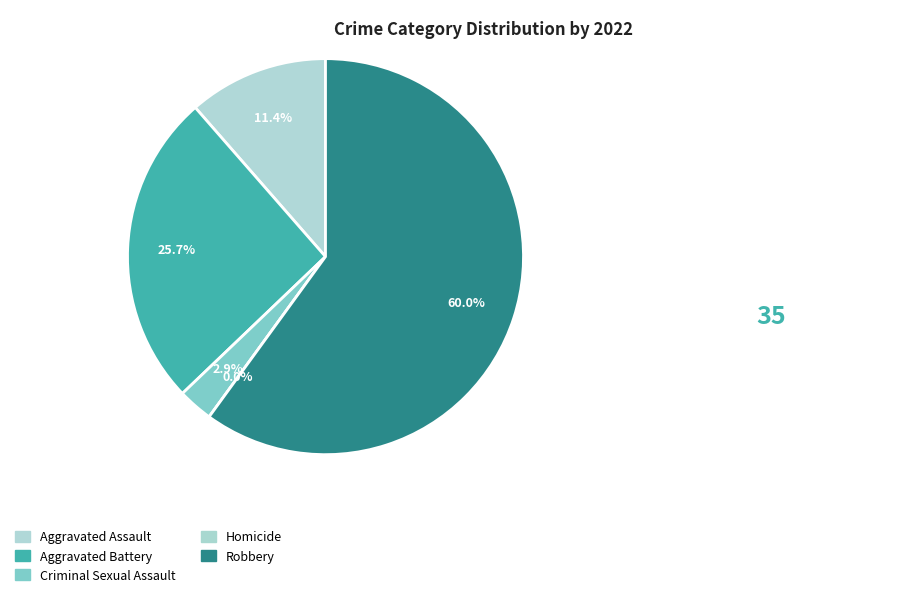

The Robbery slice represents 49% of the pie. True or false?

False